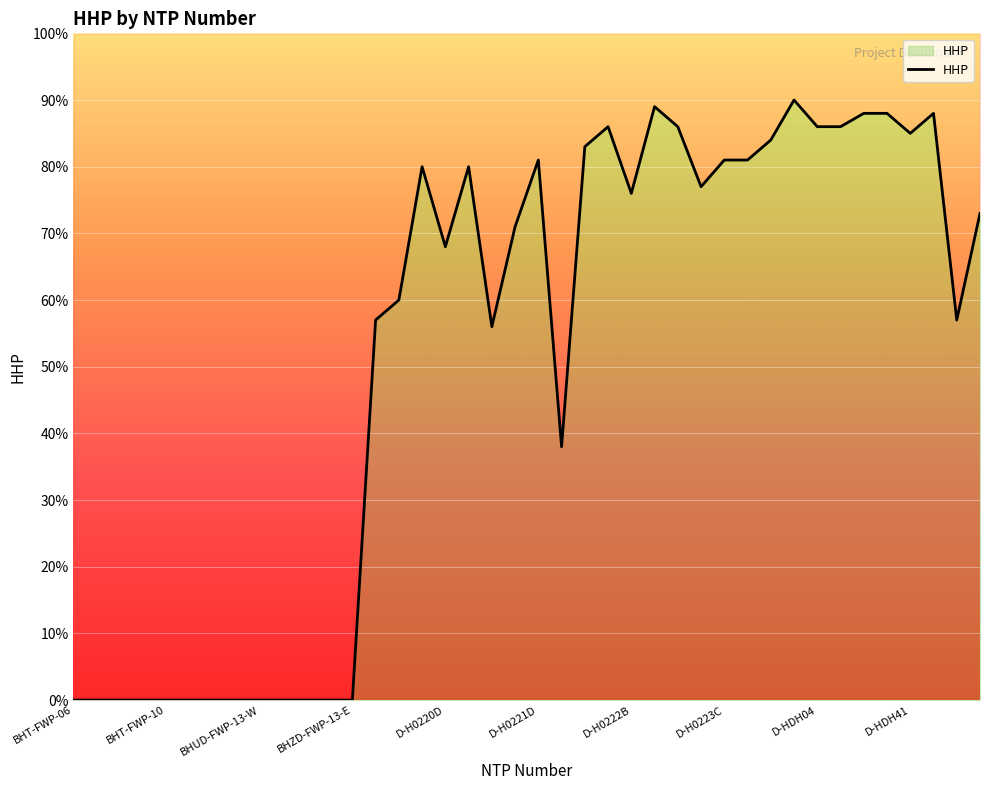

How many distinct data groups are displayed?

1